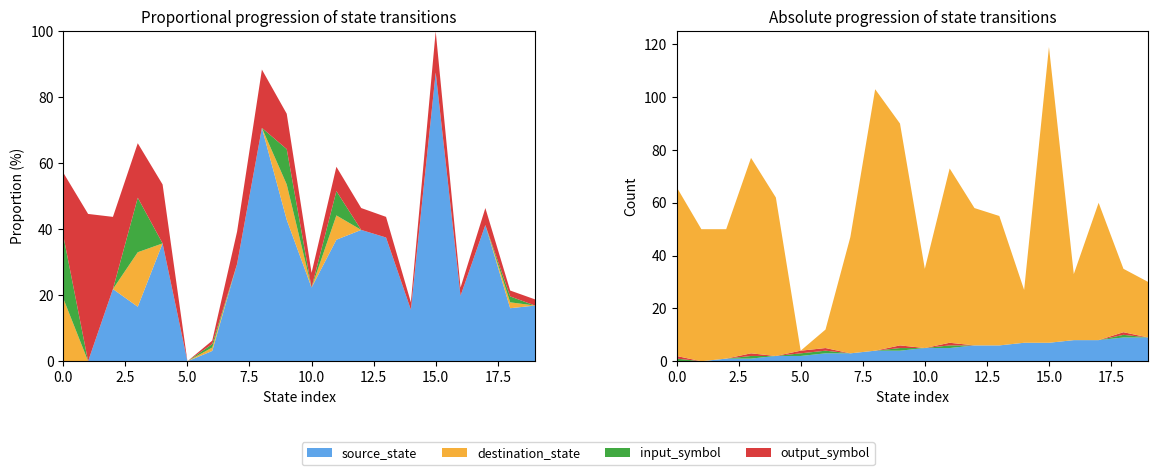

Reading right to left, list all the values displayed in this chart.

source_state: 9	9	8	8	7	7	6	6	5	5	4	4	3	3	2	2	1	1	0	0
destination_state: 21	24	52	25	112	20	49	52	66	30	84	99	44	7	0	60	74	49	50	64
input_symbol: 0	1	0	0	0	0	0	0	1	0	1	0	0	1	1	0	1	0	0	1
output_symbol: 0	1	0	0	0	0	0	0	1	0	1	0	0	1	1	0	1	0	0	1